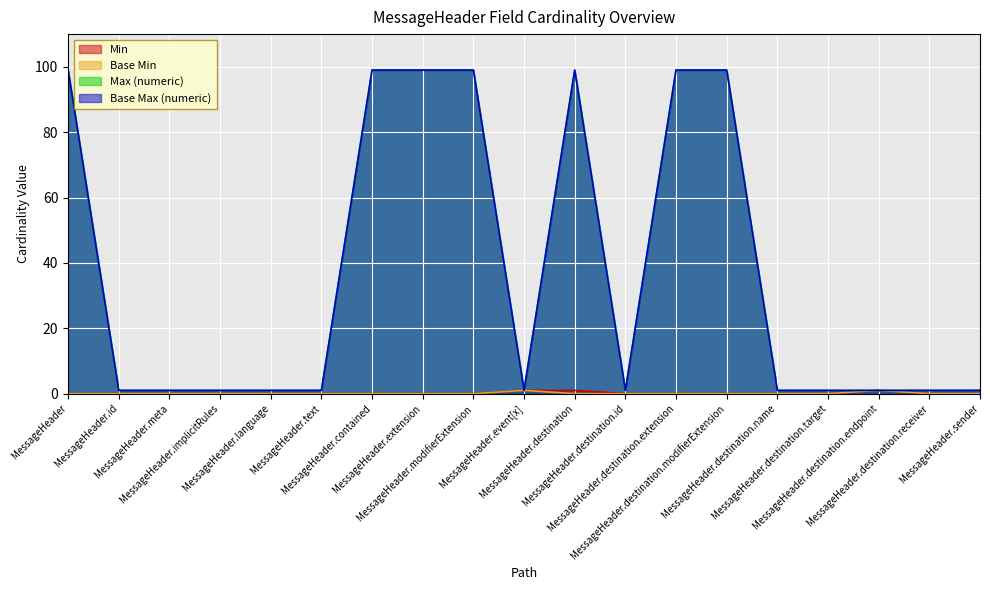

Does the chart display data point markers on the line(s)?

No